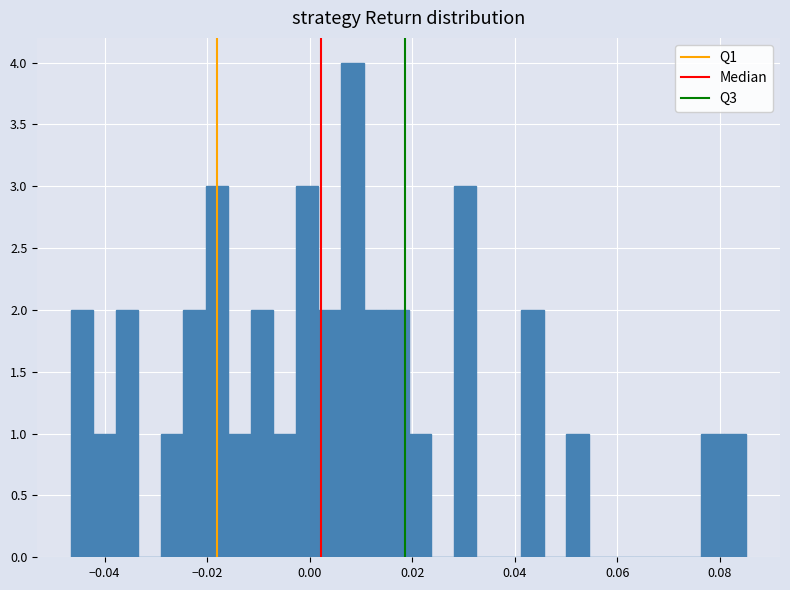

Around what value on the x-axis is the tallest bar? Give the approximate position of its centre, as read against the axis.

0.008